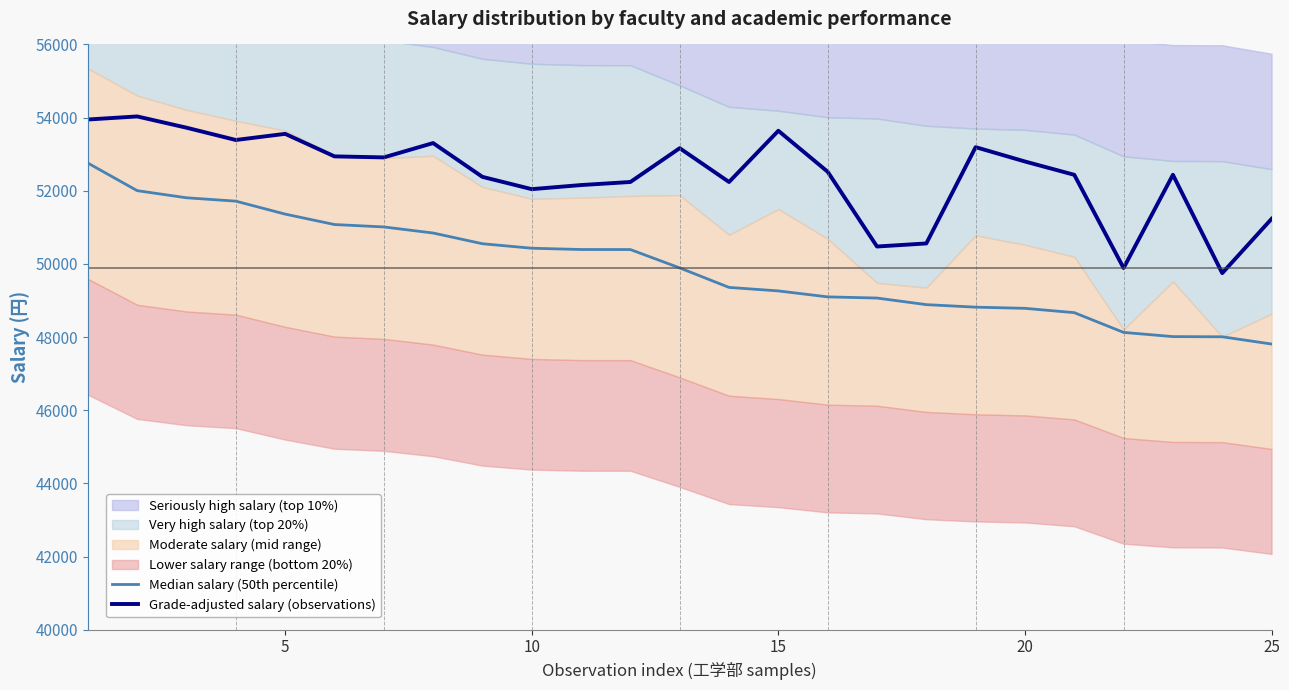

The value of Grade-adjusted salary (observations) at 5 is 34190. True or false?

False